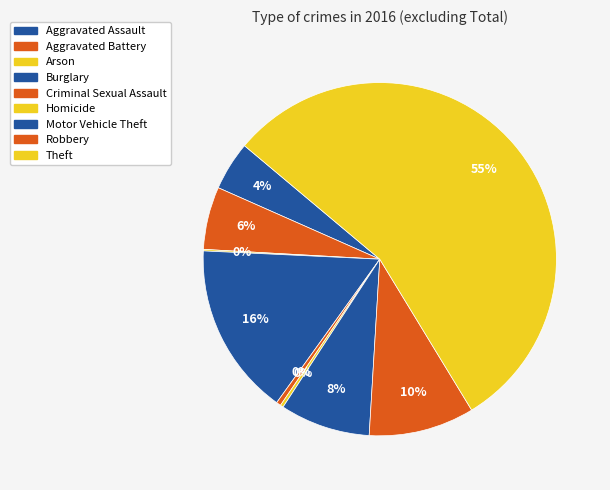

Count the number of slices in the pie.

9